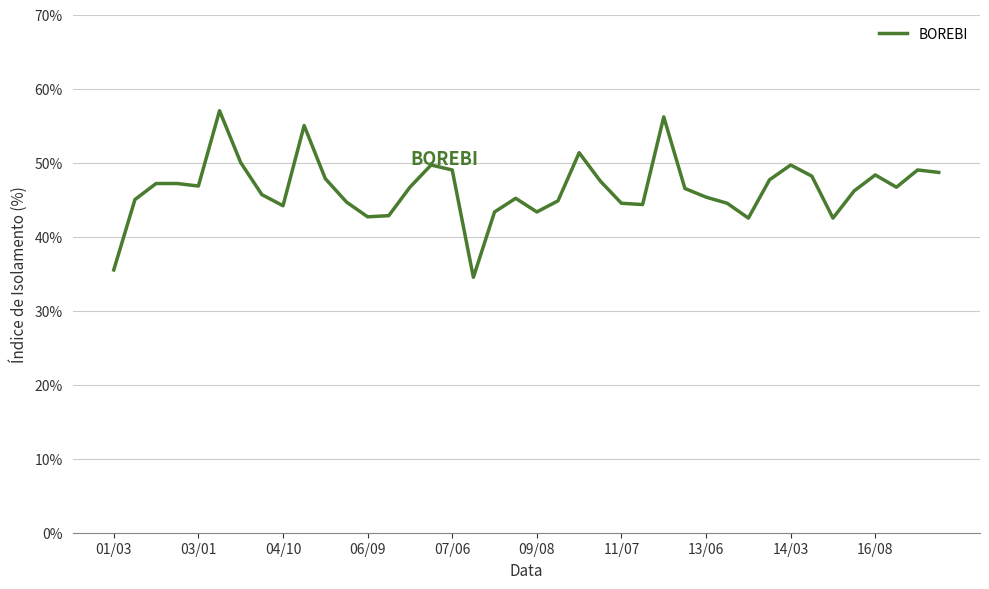

Does the chart display data point markers on the line(s)?

No